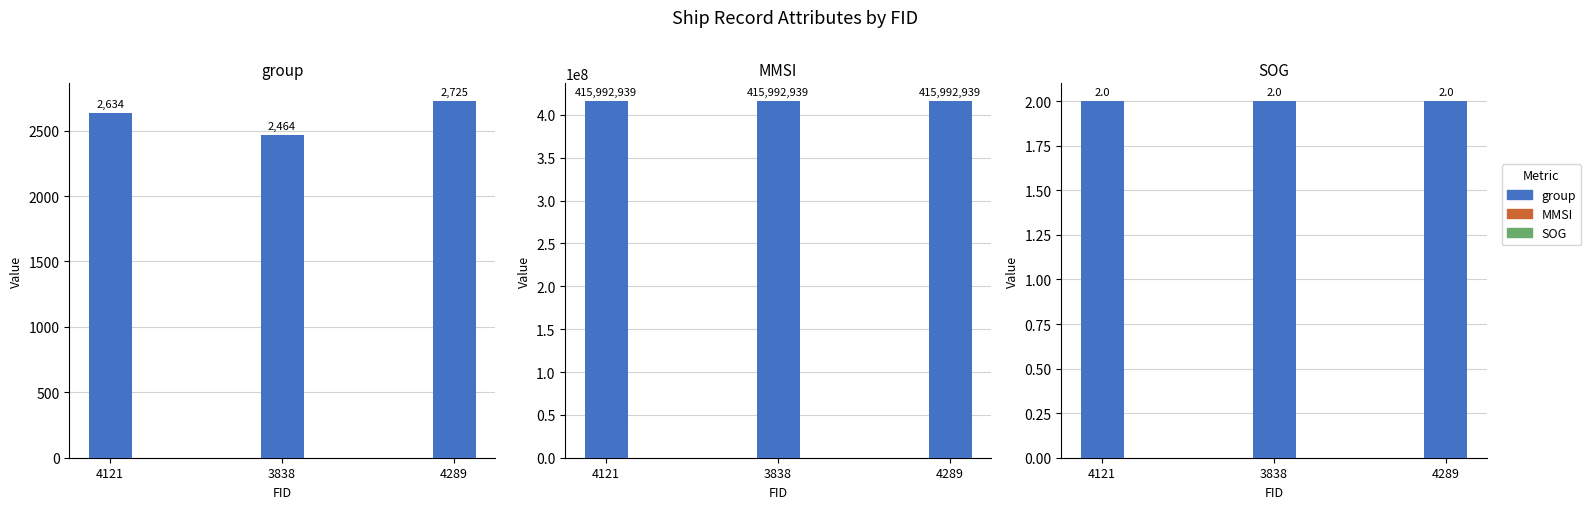

Are the bars horizontal?

No